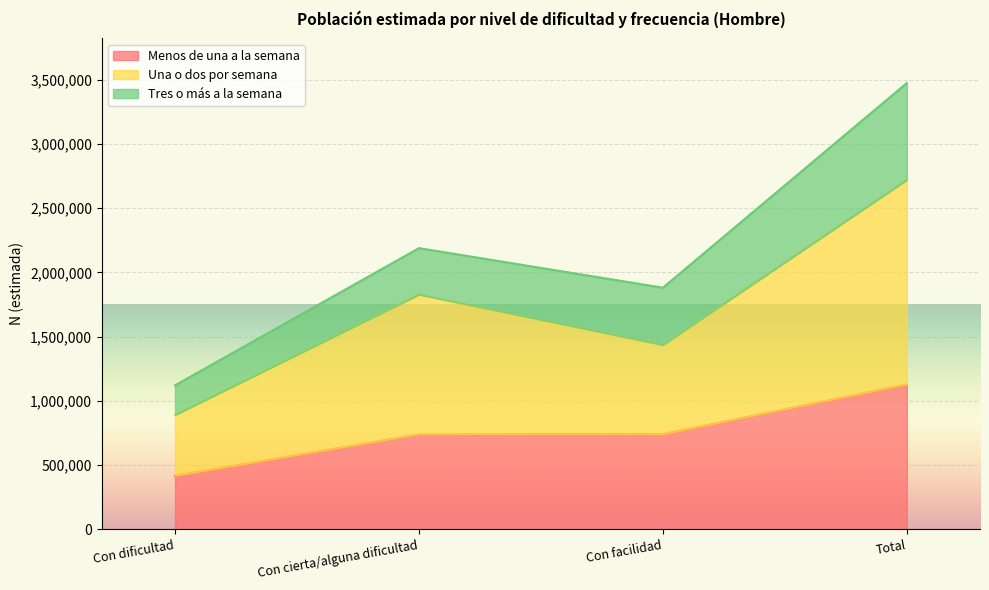

The Una o dos por semana series shows 682213 at Total. True or false?

False